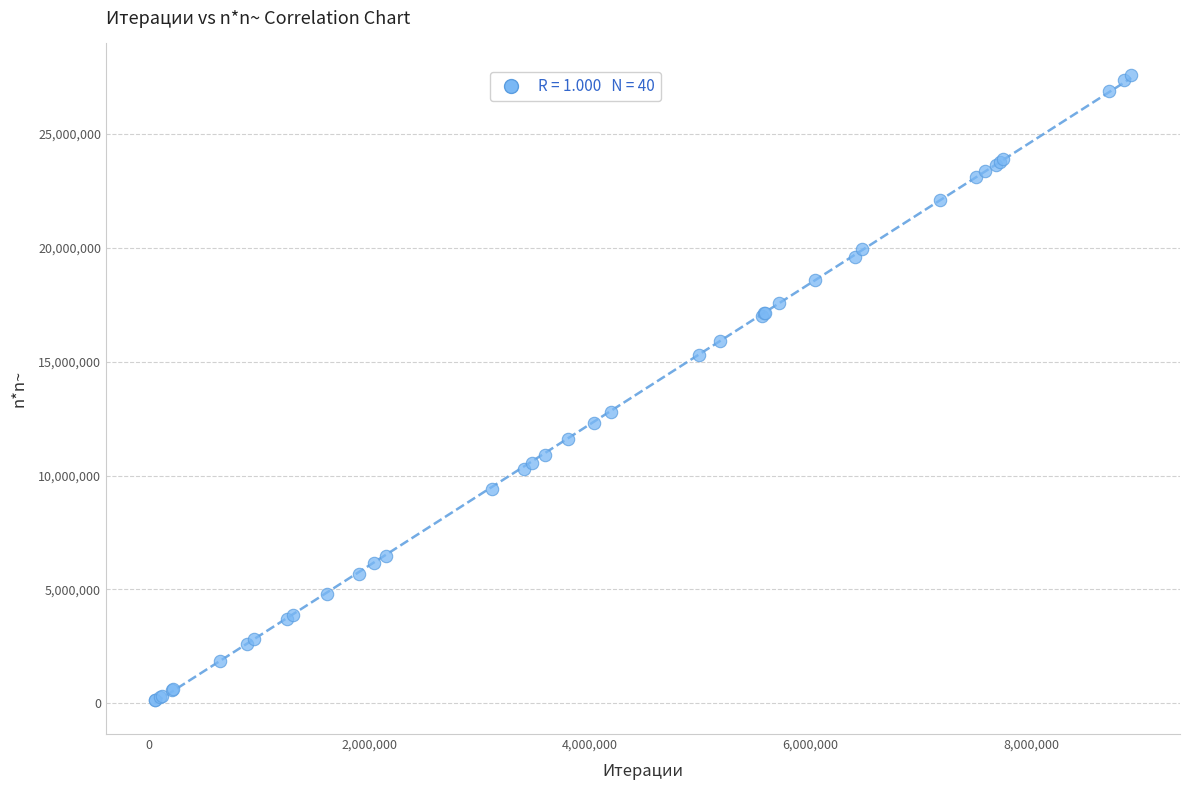

What Y value in the scatter plot is closest to 13869966?

12794929